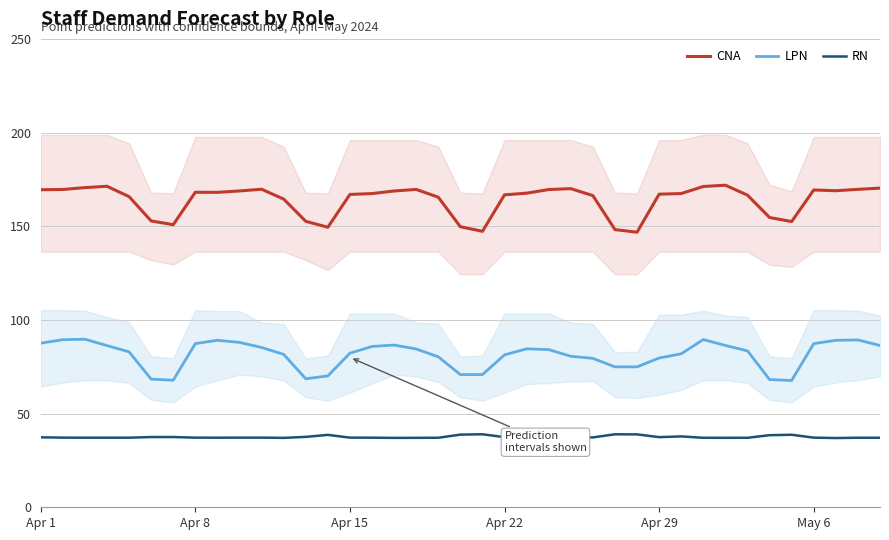

True or false: LPN and RN intersect in this chart.

False